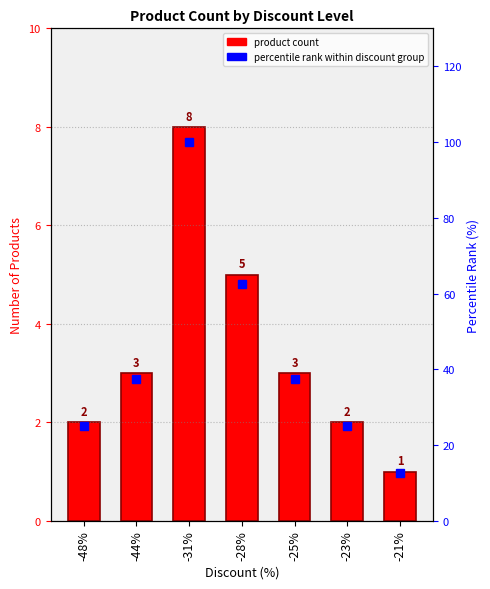

How many groups of bars are there?

7